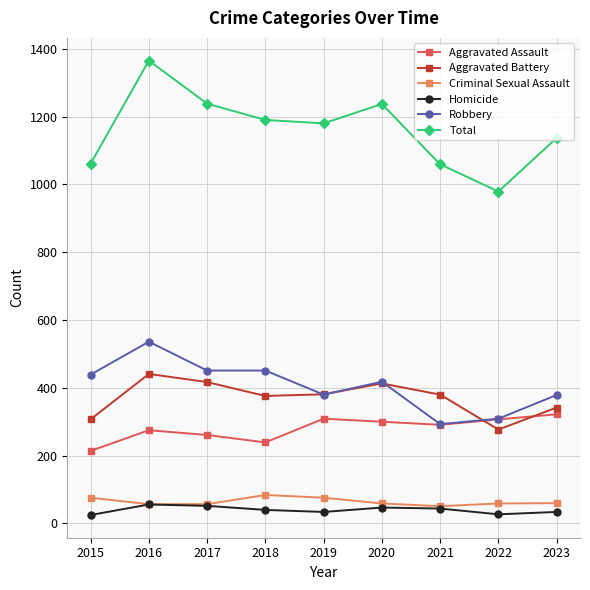

At which label does Robbery reach its peak?

2016